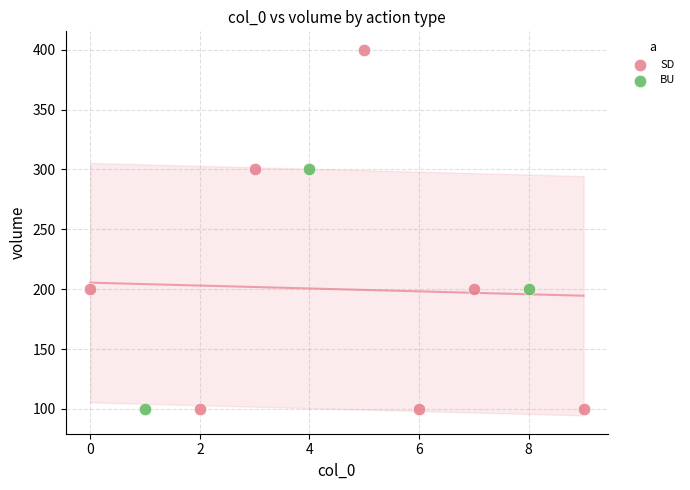

Which series reaches the maximum Y coordinate?

SD